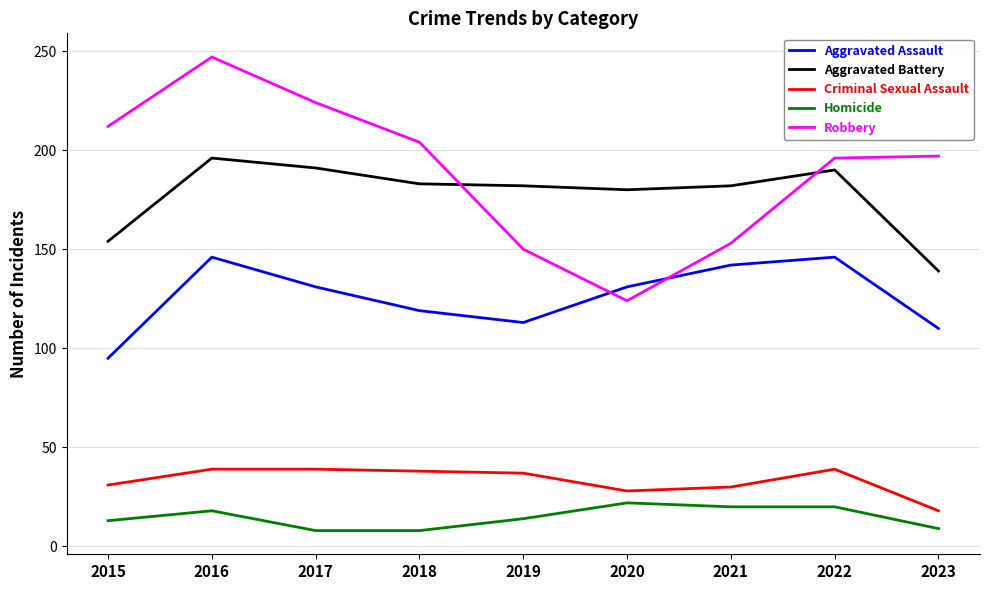

Does the chart have visible grid lines?

Yes